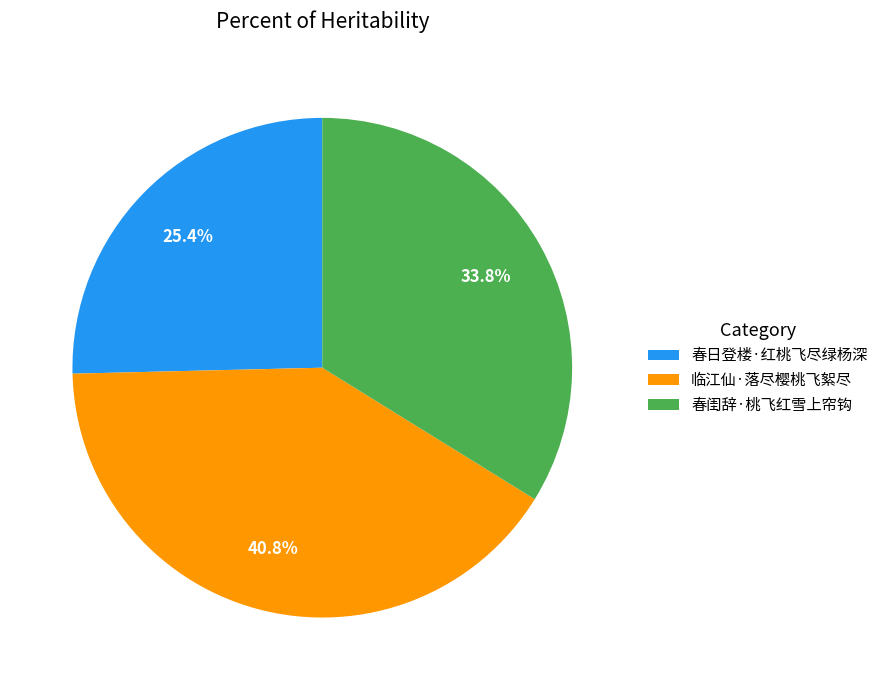

Approximately how many times larger is the value at 春日登楼·红桃飞尽绿杨深 compared to 临江仙·落尽樱桃飞絮尽?

0.6